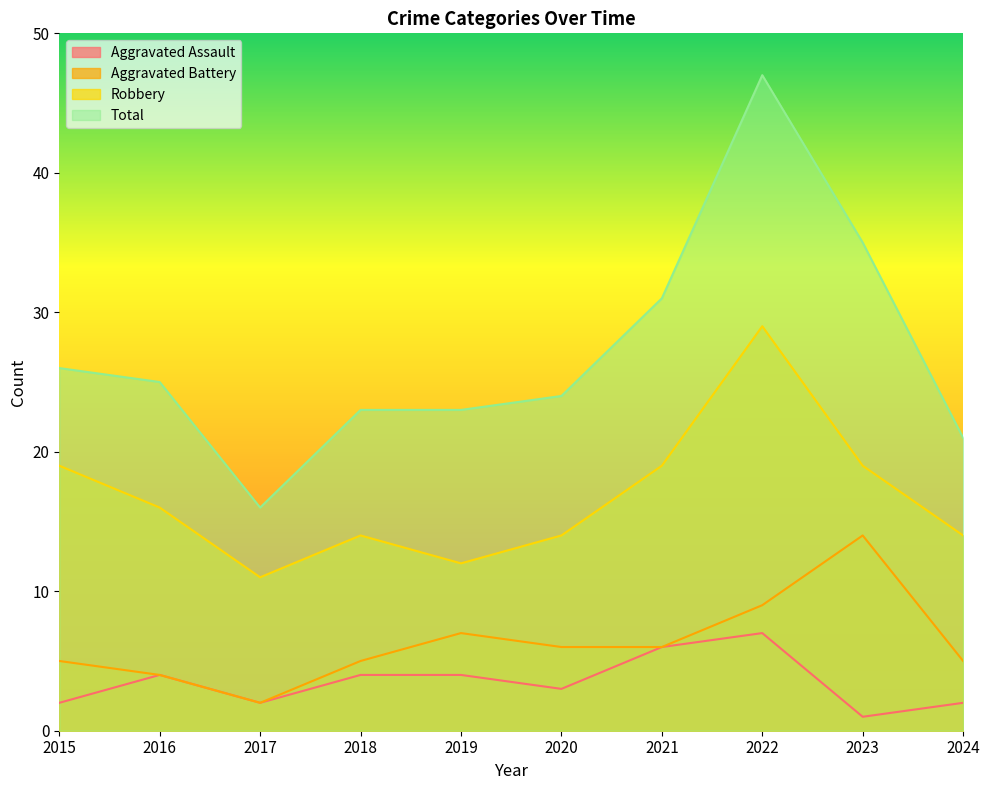

Is it true that Robbery equals 22 at 2019?

False